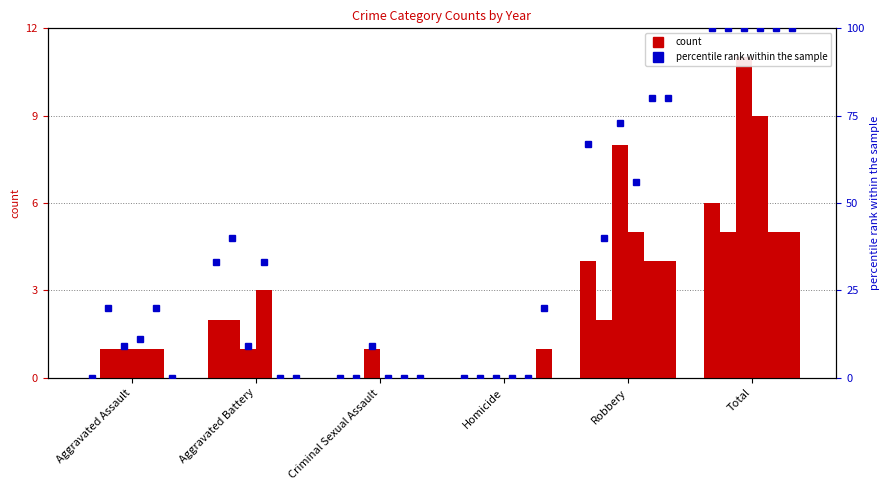

List the labels in order of pct_2020 value, smallest first.

Aggravated Assault, Aggravated Battery, Criminal Sexual Assault, Homicide, Robbery, Total